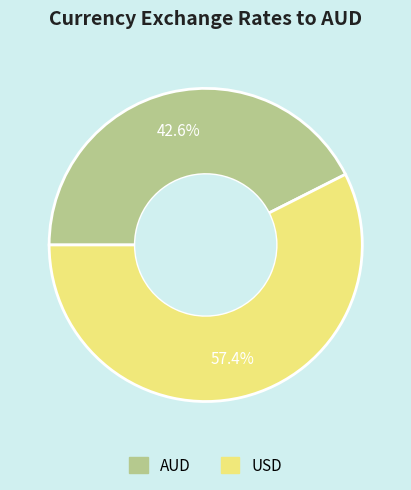

Is there a majority slice in this chart?

Yes